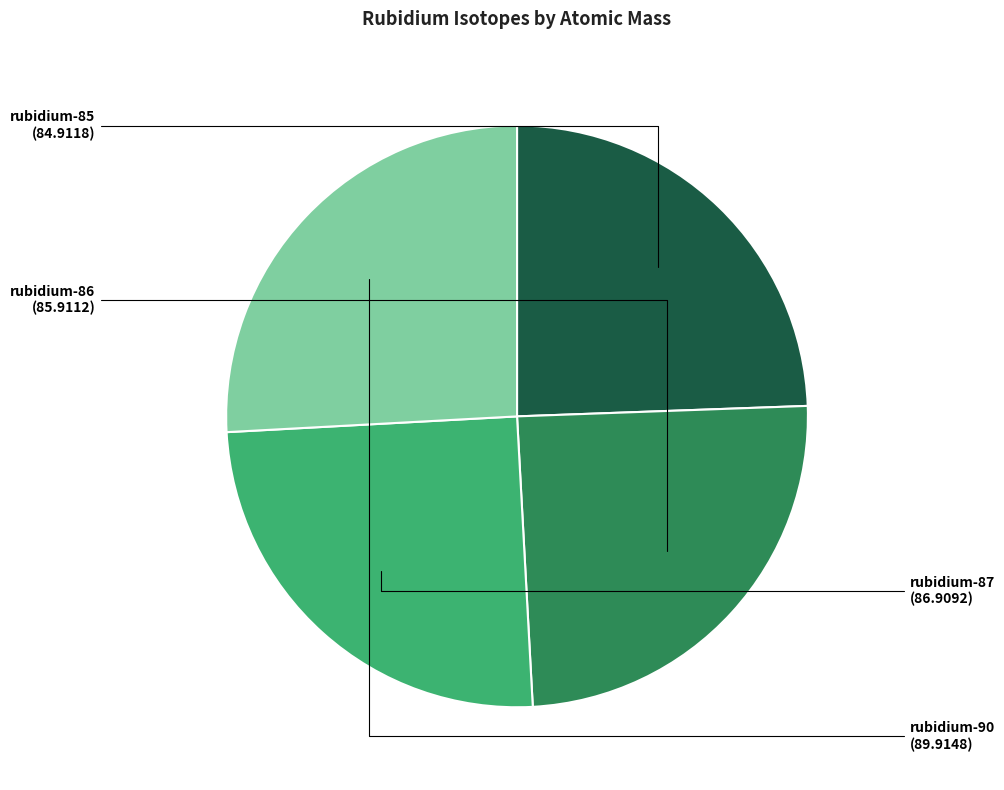

Does rubidium-86 account for over 50% of the chart?

No